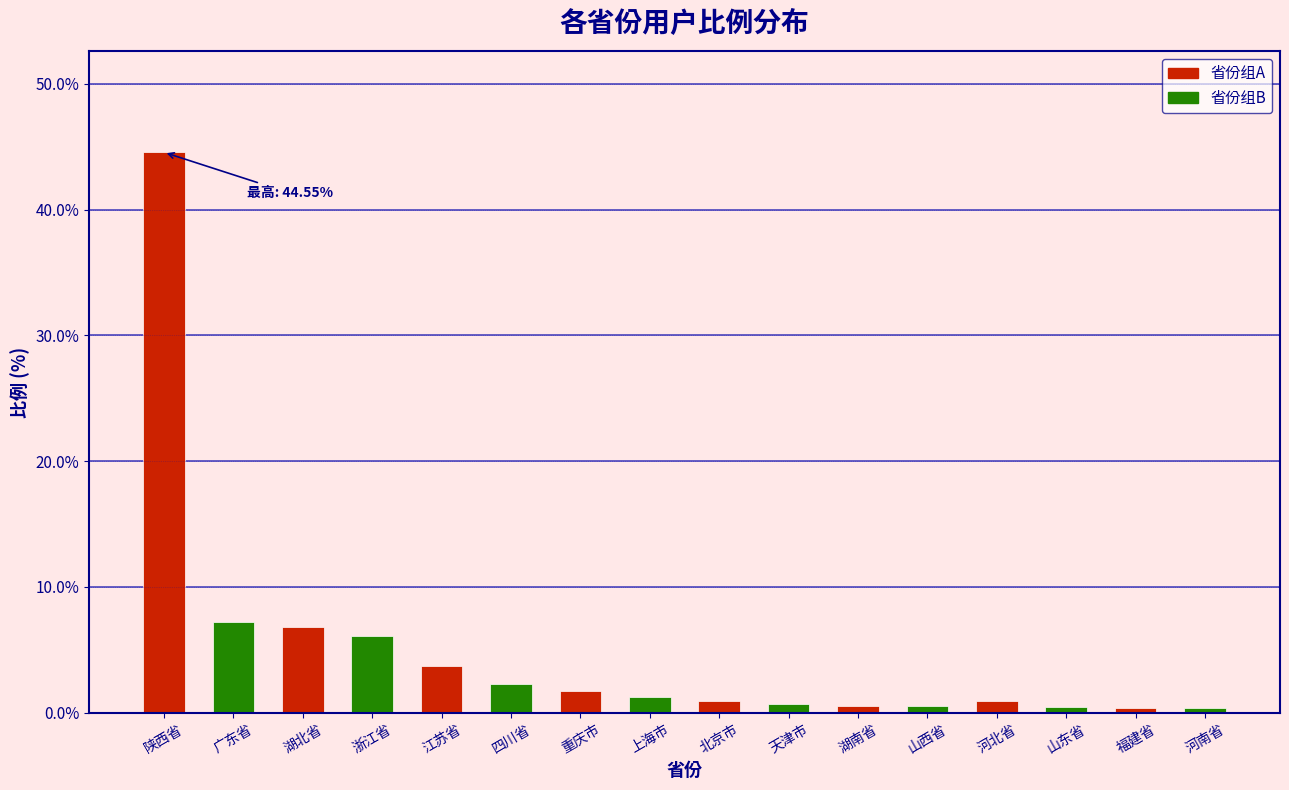

What is the smallest value displayed?

0.4